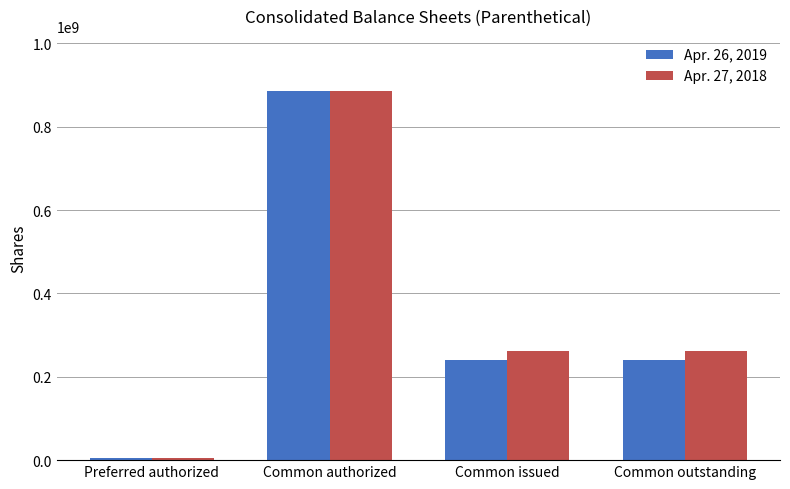

Count the Apr. 27, 2018 values in the range 263000000 to 885000000.

3